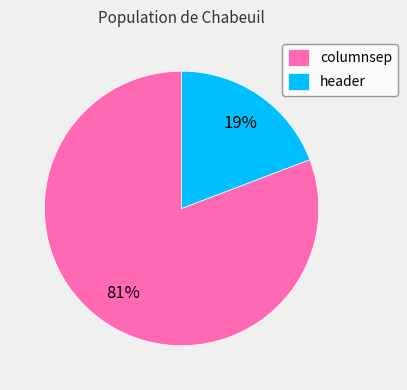

Count the number of slices in the pie.

2